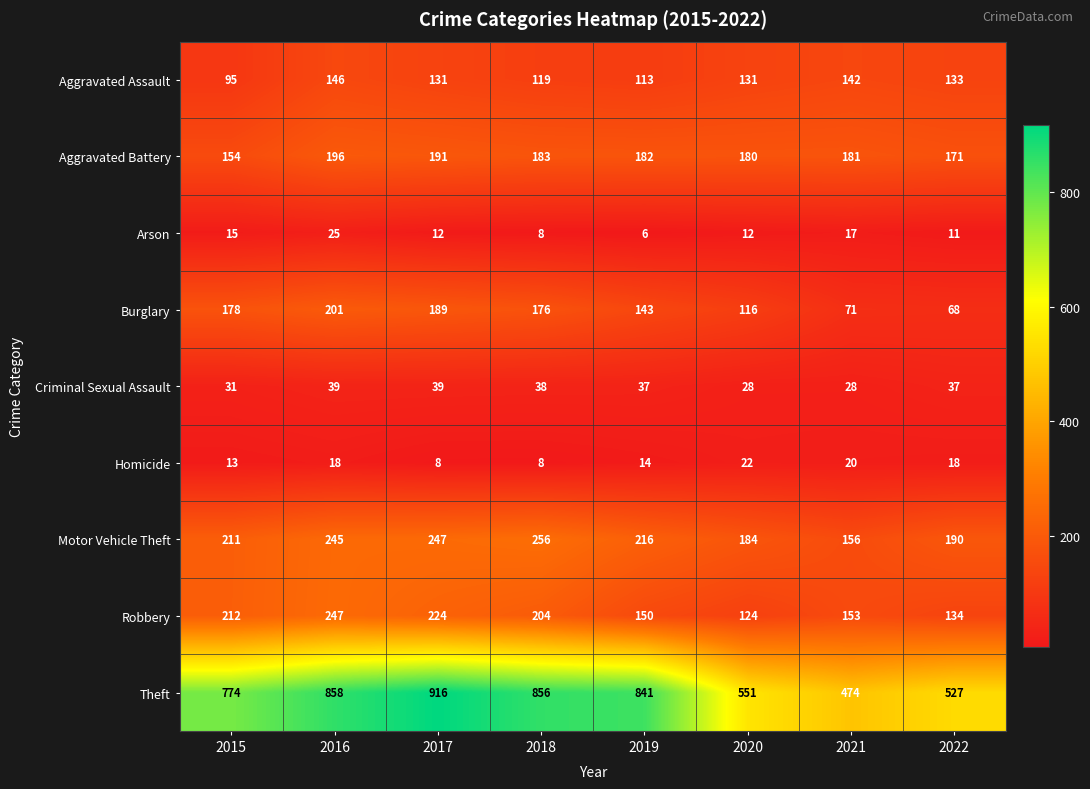

Which series has the largest range (max minus min)?

Theft